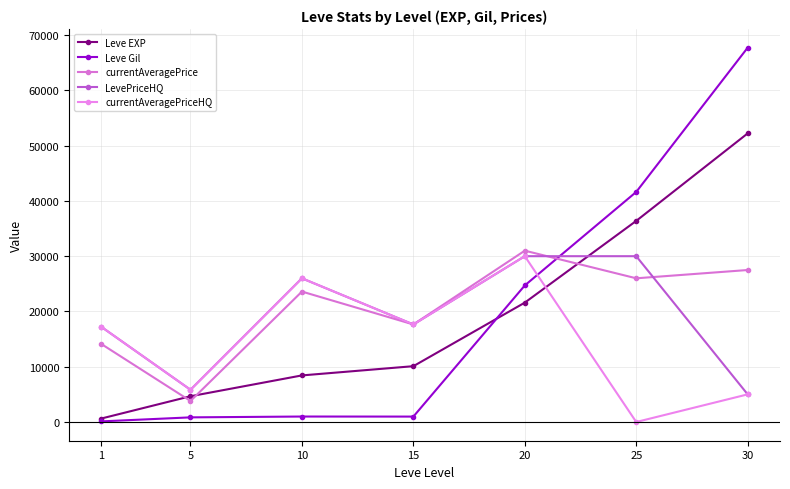

What is the maximum value for LevePriceHQ?

30000.0